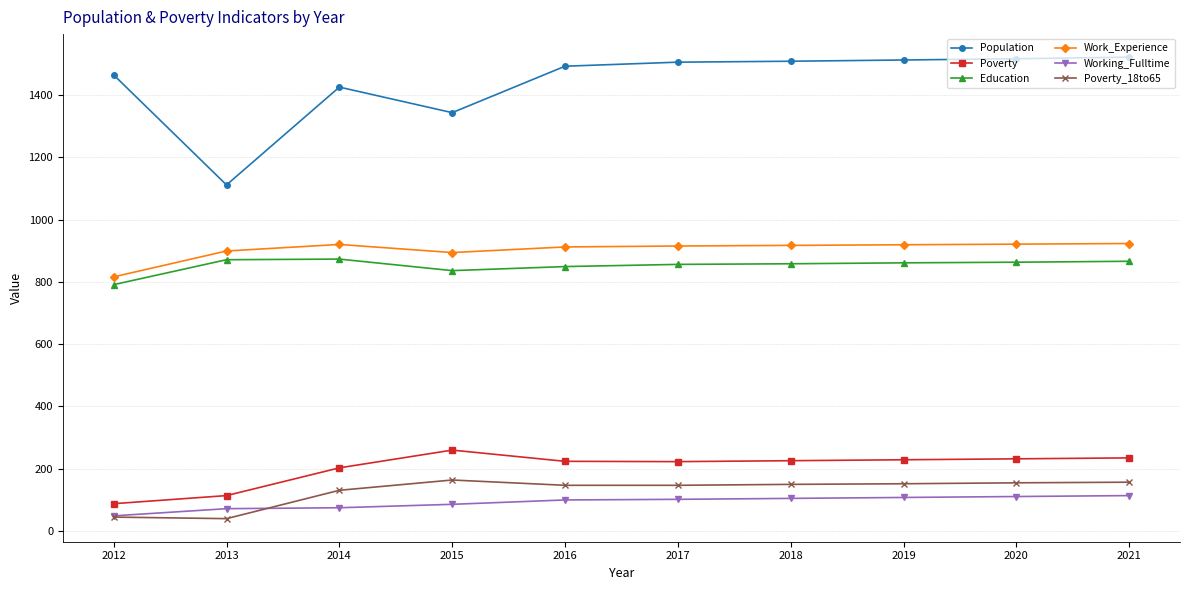

What is the sum of the Poverty values at 2014 and 2015?

463